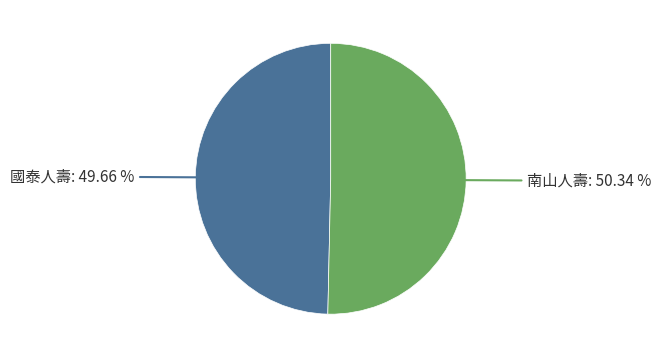

Is there a majority slice in this chart?

Yes